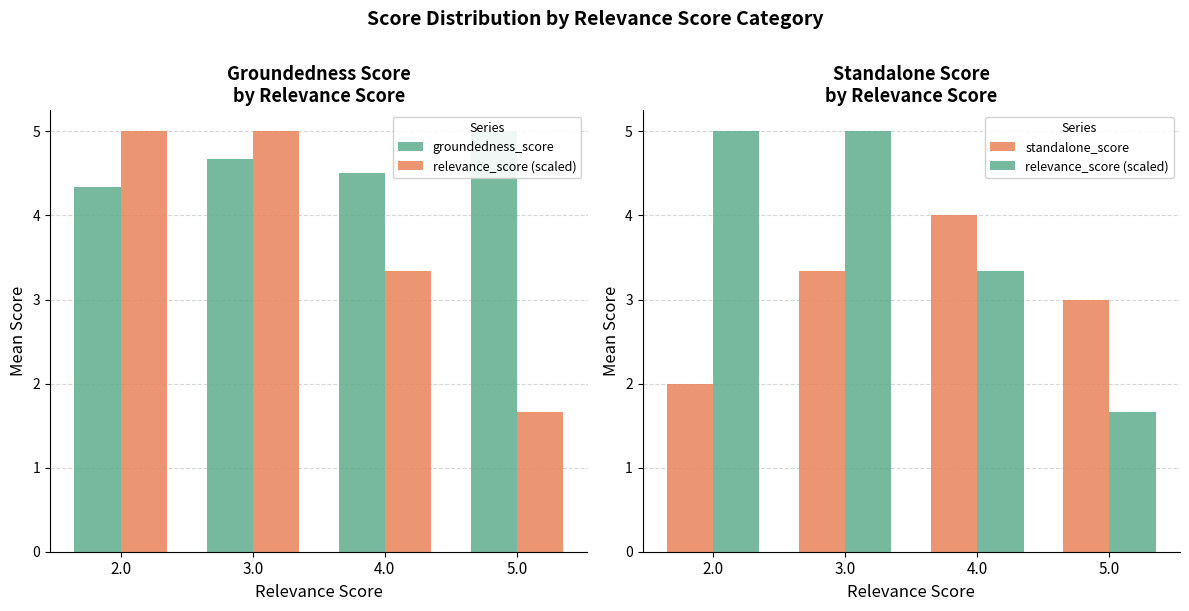

Reading left to right, transcribe all the data shown in this chart.

groundedness_score: 4.3	4.7	4.5	5.0
relevance_score (scaled): 5.0	5.0	3.3	1.7
standalone_score: 2.0	3.3	4.0	3.0